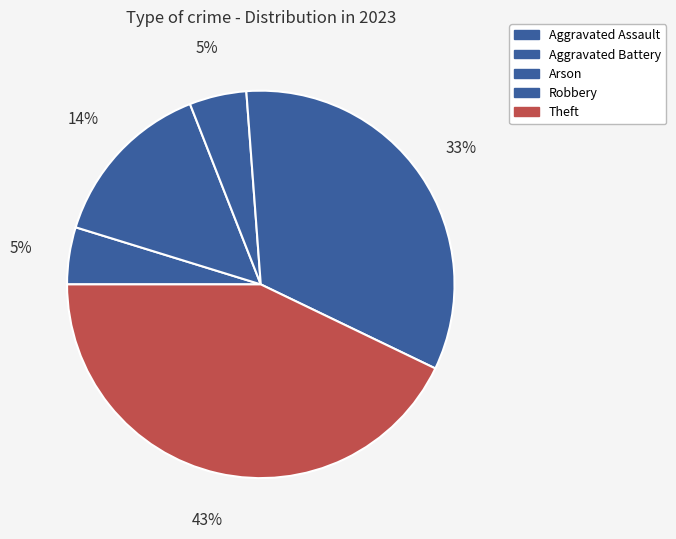

Is the sum of Arson and Robbery greater than half?

No